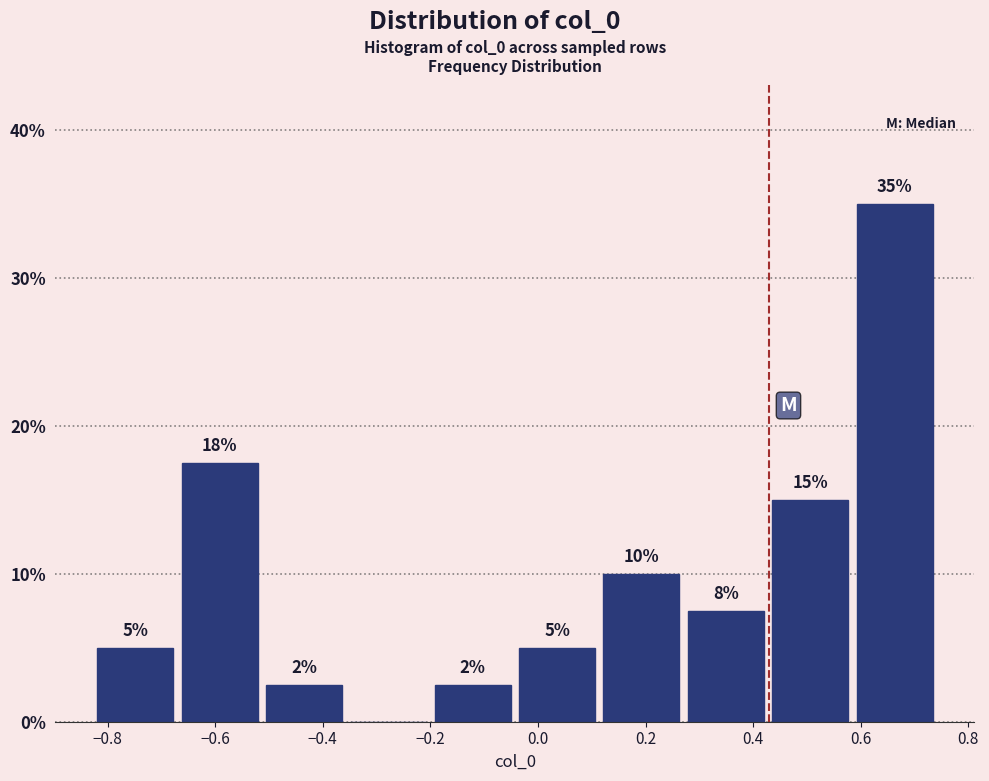

Over which range of the x-axis is the bar tallest?

0.58 to 0.74